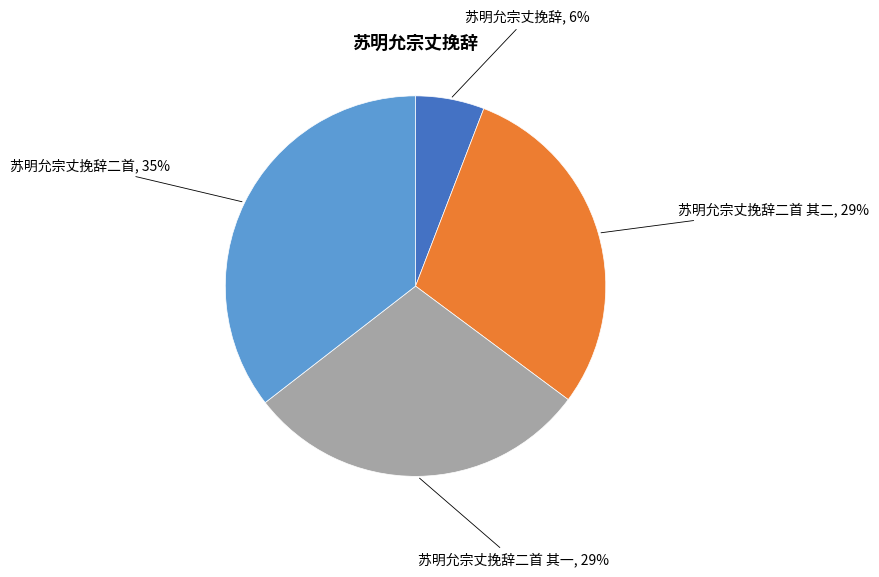

True or false: 苏明允宗丈挽辞二首 其二 accounts for 35% of the total.

False